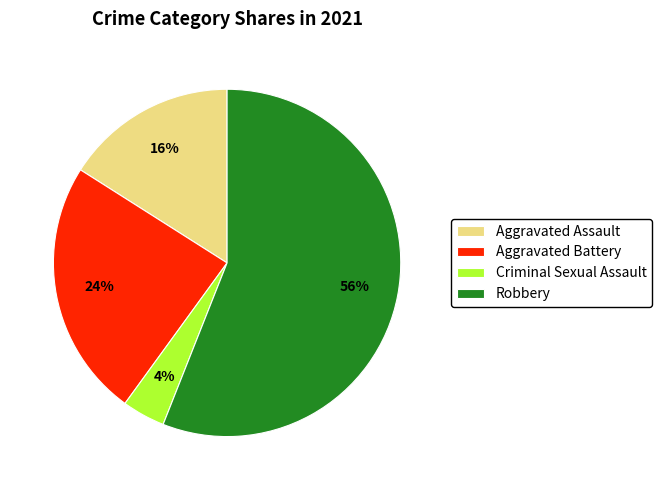

To the nearest percent, what is the average slice percentage?

25%